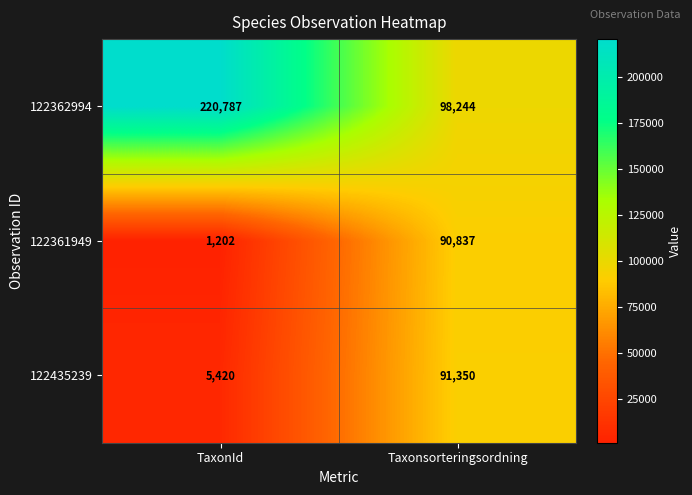

Reading left to right, transcribe all the data shown in this chart.

122362994: TaxonId=220787	Taxonsorteringsordning=98244
122361949: TaxonId=1202	Taxonsorteringsordning=90837
122435239: TaxonId=5420	Taxonsorteringsordning=91350